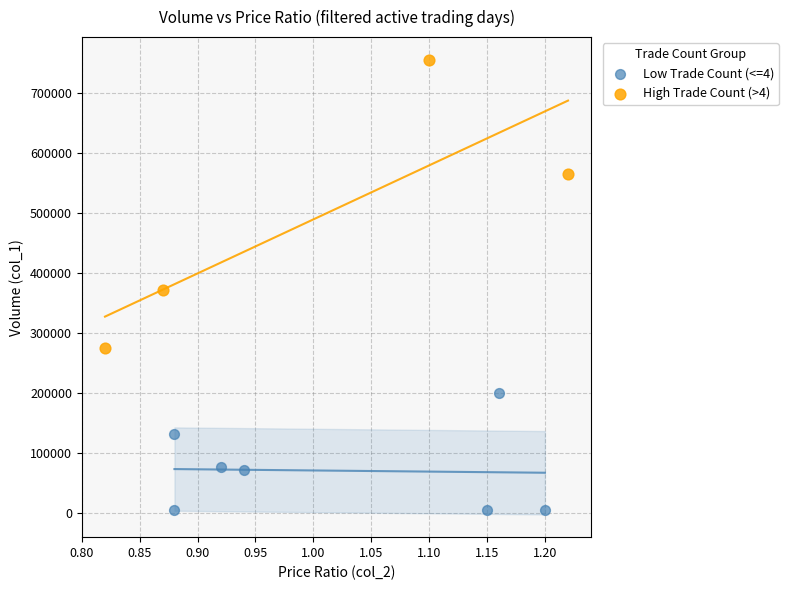

Which series contains the lowest Y value?

Low Trade Count (<=4)